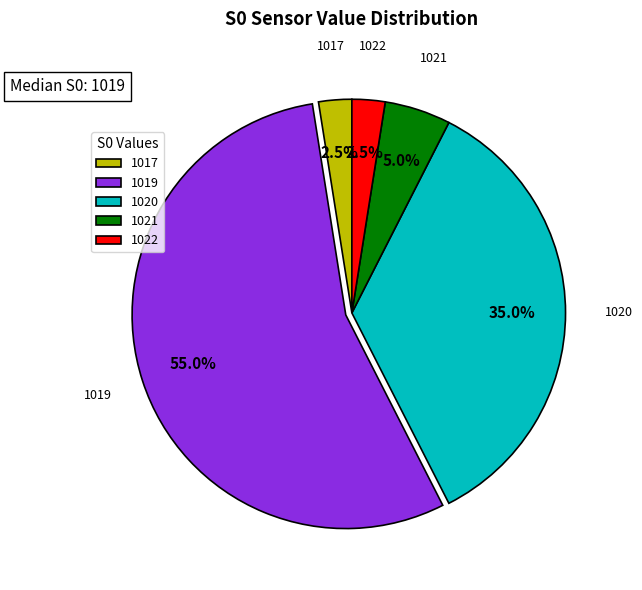

Which slice is the largest?

1019